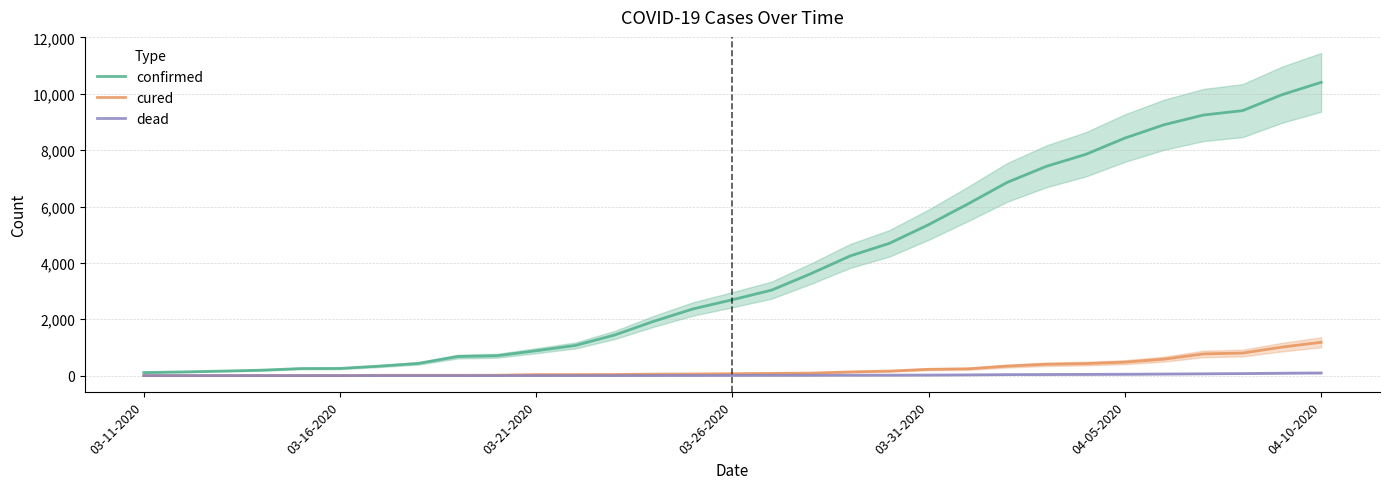

Reading left to right, list all the values displayed in this chart.

confirmed: 109	131	161	193	251	255	337	433	677	705	883	1071	1442	1930	2369	2693	3035	3619	4247	4695	5358	6092	6857	7428	7851	8430	8904	9248	9404	9968	10408
cured: 4	4	4	4	4	4	11	11	11	14	36	37	41	53	58	68	79	89	132	161	224	241	338	403	427	477	585	770	801	1011	1183
dead: 0	0	0	0	0	0	0	0	0	0	1	1	1	3	5	8	12	12	15	16	20	26	36	40	44	49	57	65	73	86	95